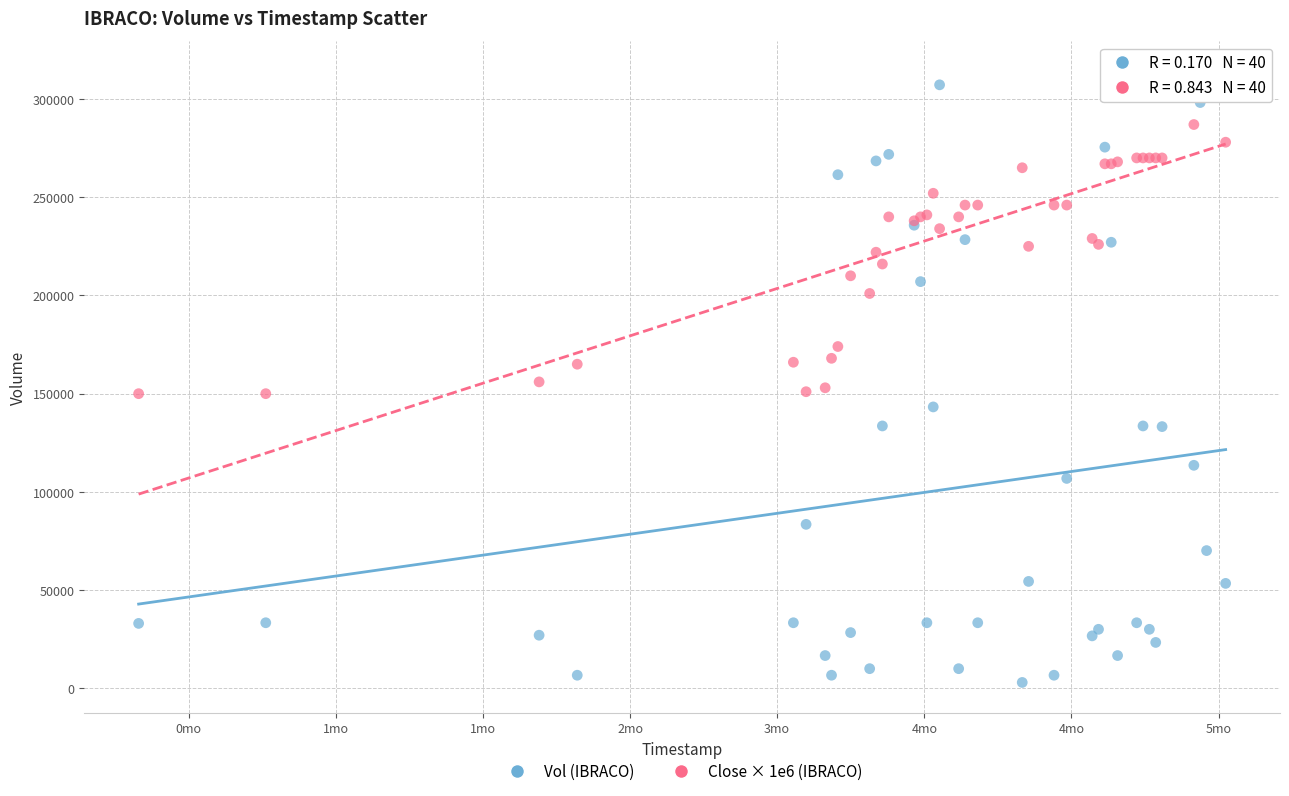

What are all the series names shown in the legend?

Vol (IBRACO), Close × 1e6 (IBRACO)